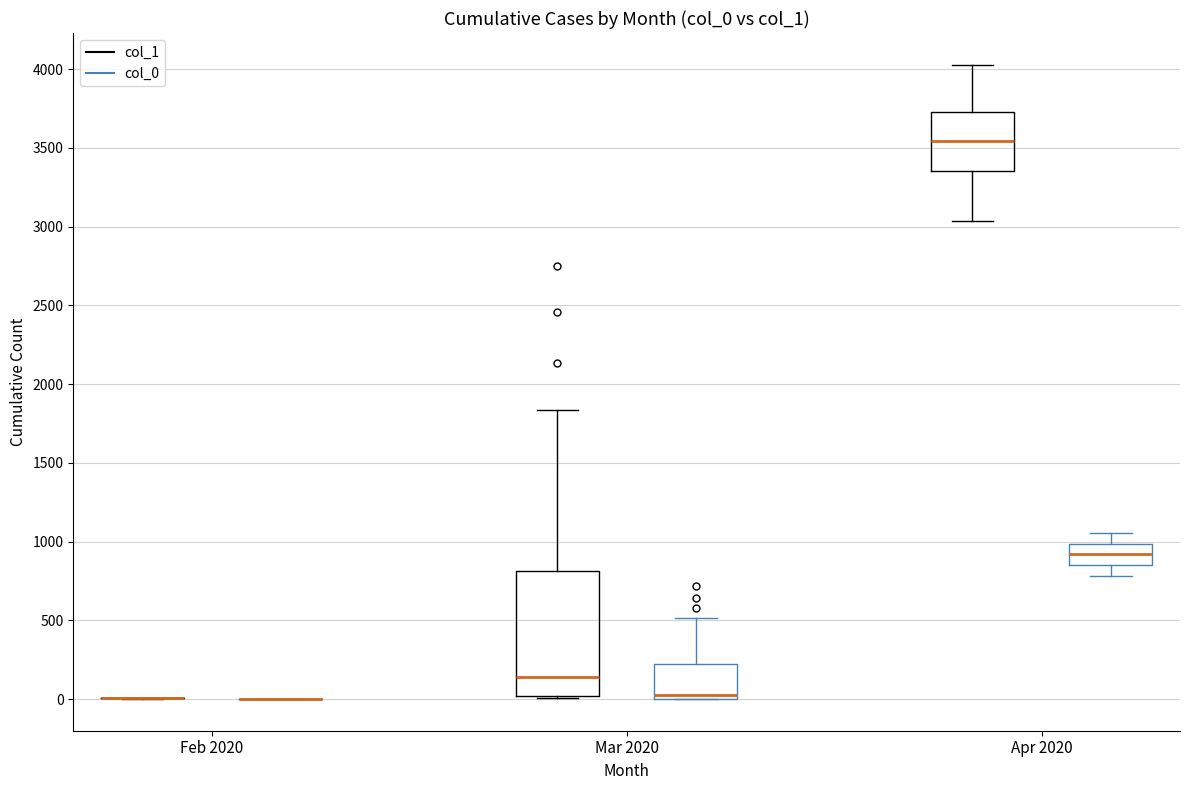

Reading left to right, transcribe this box plot: for each box, give where its median line is, the range the box spans, and where its two whiskers end, as read against the y-axis. The values are not printed on the chart, so give them approximately, as read against the axis.

Feb 2020 (col_1): box collapsed to a line at 0, whiskers 0 to 0
Feb 2020 (col_0): box collapsed to a line at 0, whiskers 0 to 0
Mar 2020 (col_1): median 150, box 0 to 800, whiskers 0 to 1850
Mar 2020 (col_0): median 50, box 0 to 250, whiskers 0 to 500
Apr 2020 (col_1): median 3550, box 3350 to 3750, whiskers 3050 to 4050
Apr 2020 (col_0): median 900, box 850 to 1000, whiskers 800 to 1050